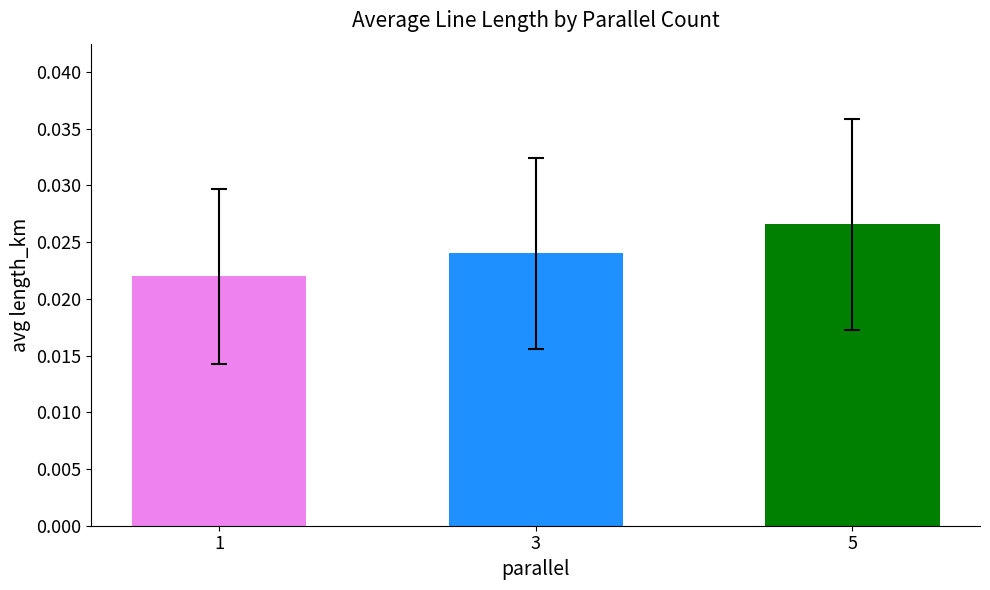

Rank the categories by value from lowest to highest.

1, 3, 5